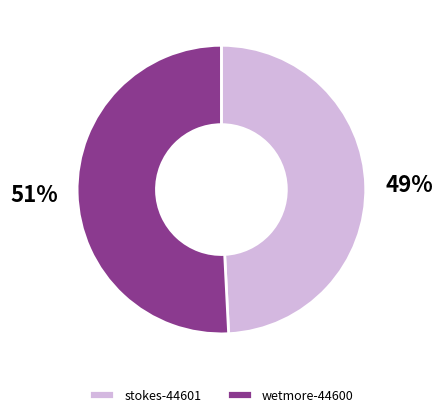

To the nearest percent, what percentage of the pie is stokes-44601?

49%